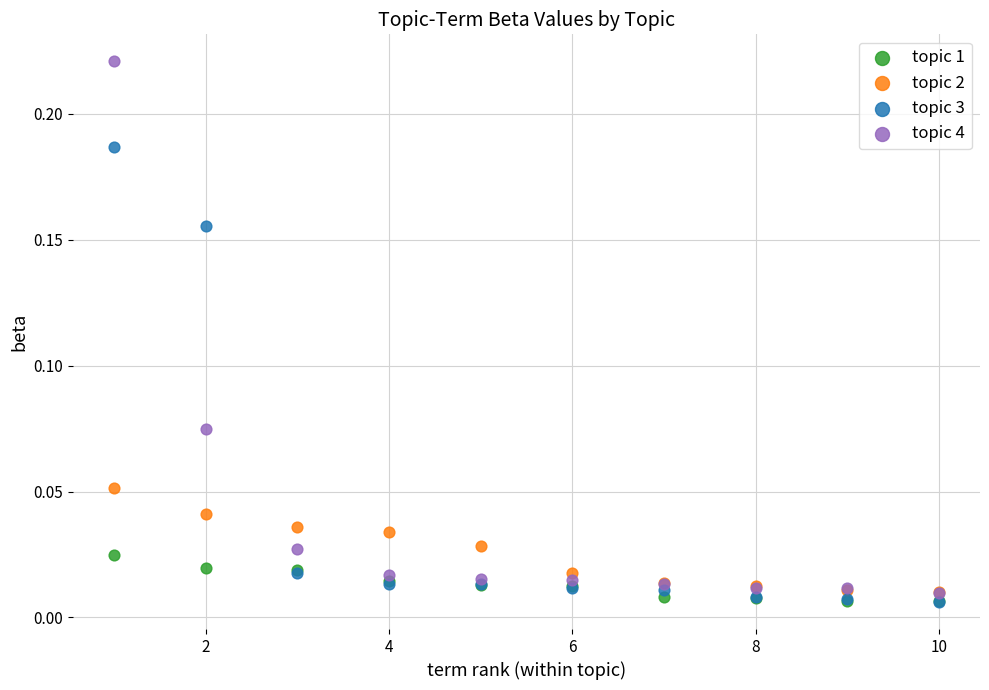

Which series contains the highest Y value?

topic 4